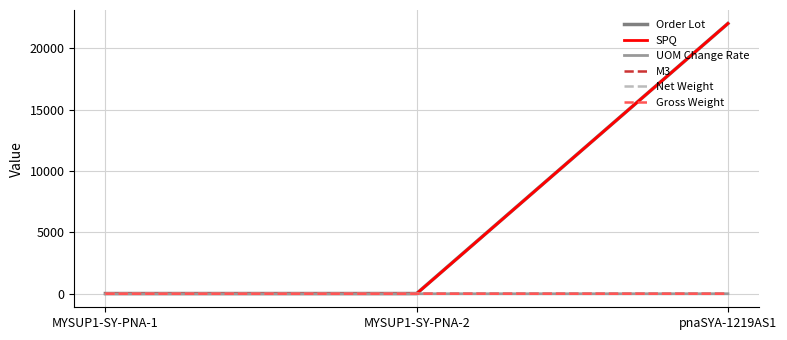

Does the chart display data point markers on the line(s)?

No